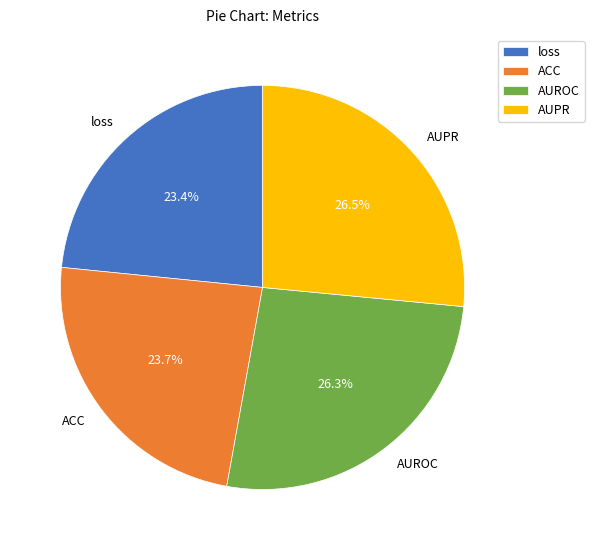

Between AUROC and loss, which is larger?

AUROC